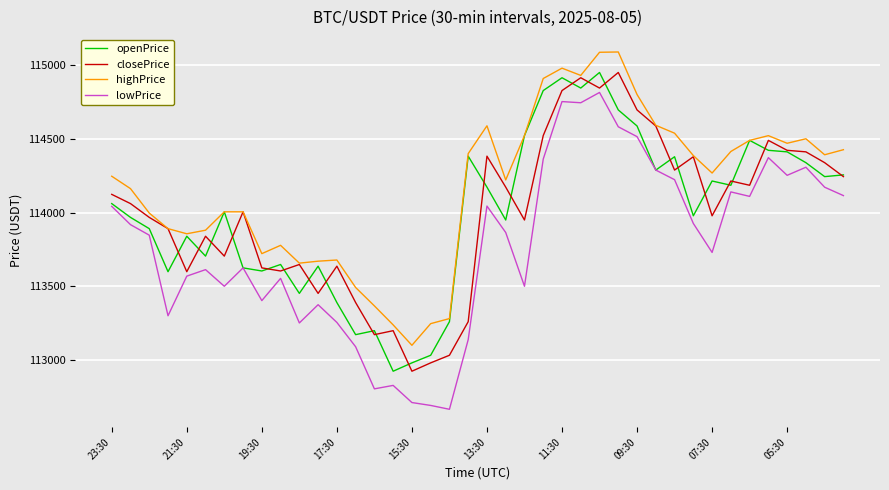

Which series has the largest range (max minus min)?

lowPrice